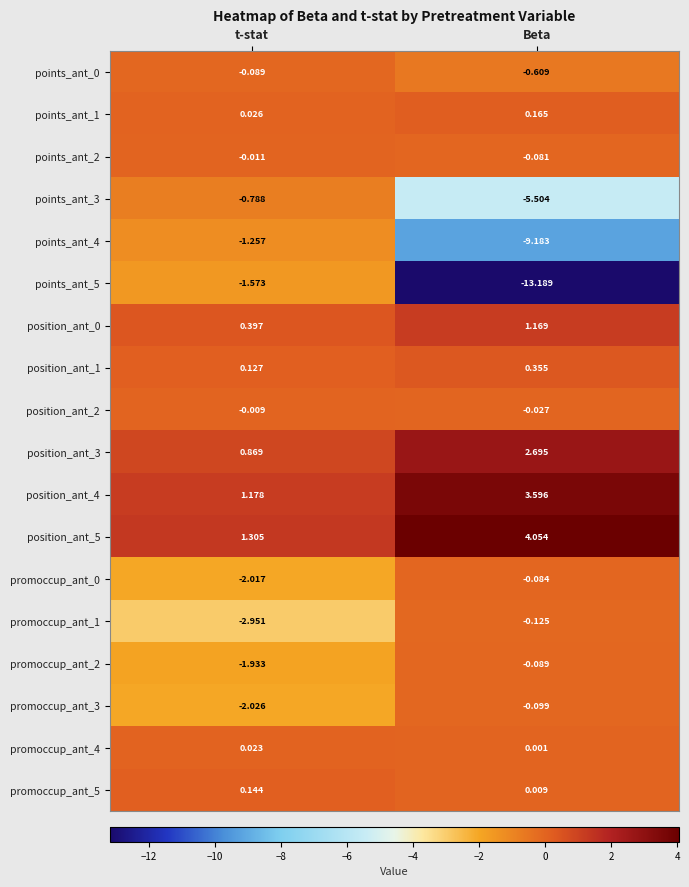

At which label is points_ant_3 closest to -3?

t-stat